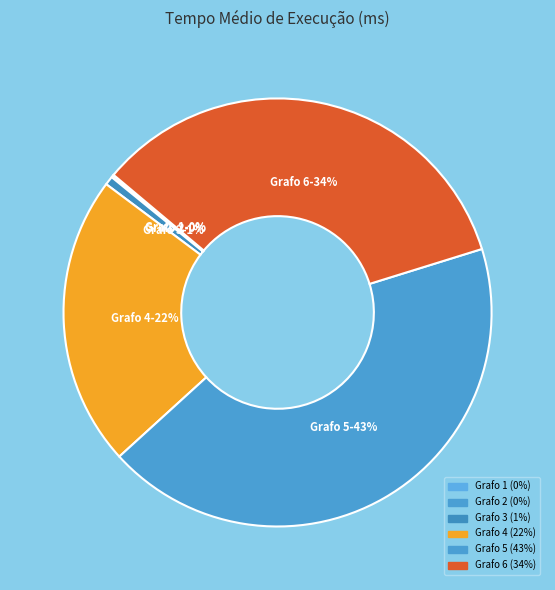

Approximately how many times larger is the value at Grafo 5 compared to Grafo 6?

1.3